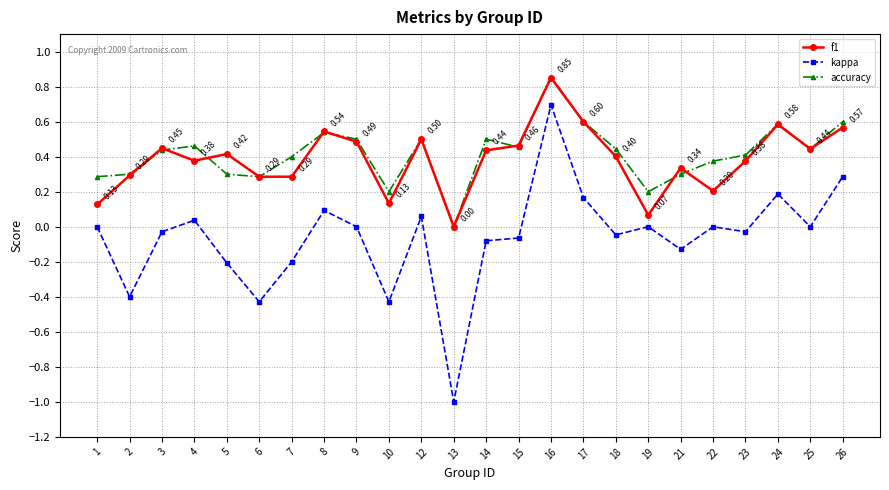

True or false: kappa has a value of -0.1 at 10.

False